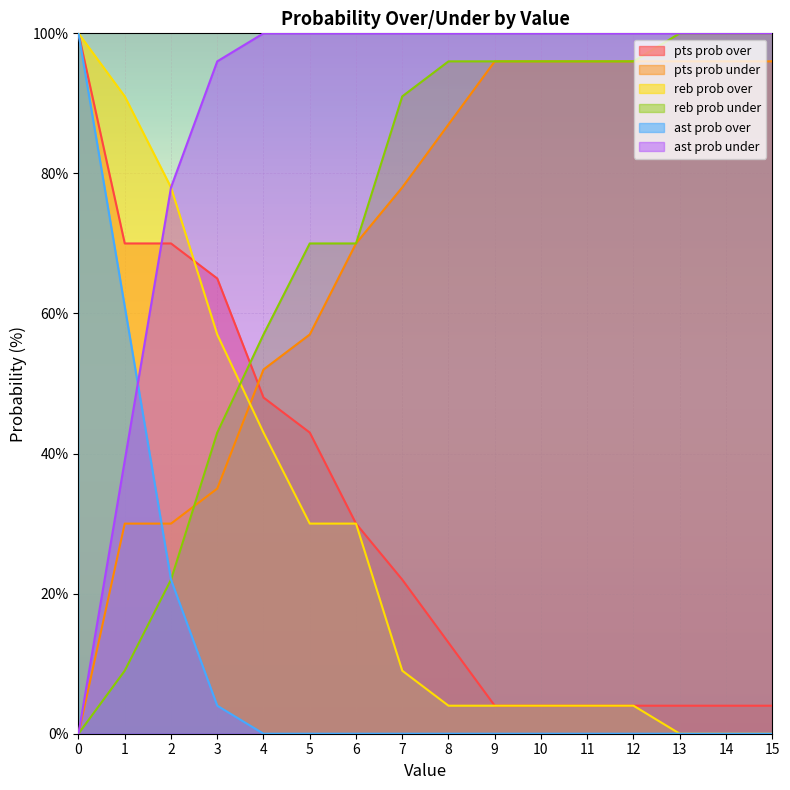

What is the difference between the highest and lowest values at 12?

100